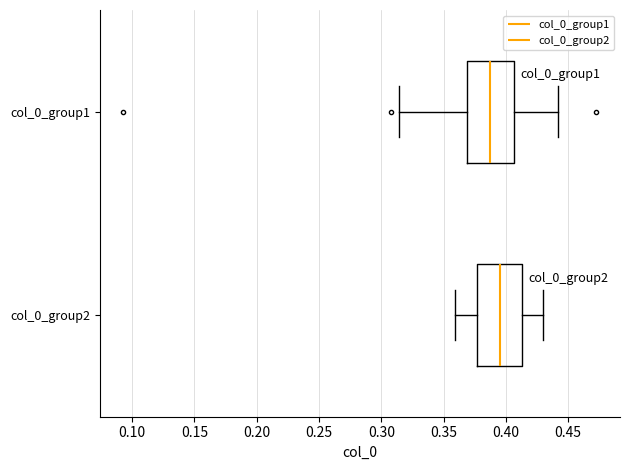

Which box's median line is the furthest to the right?

col_0_group2